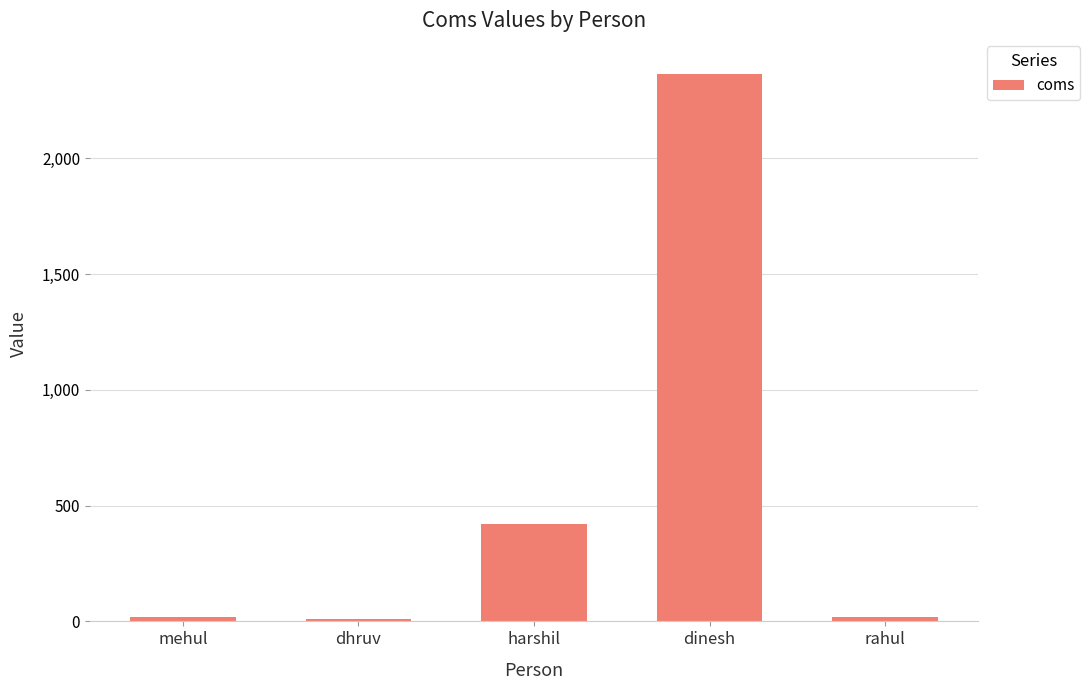

At which label is the value closest to 1187?

harshil